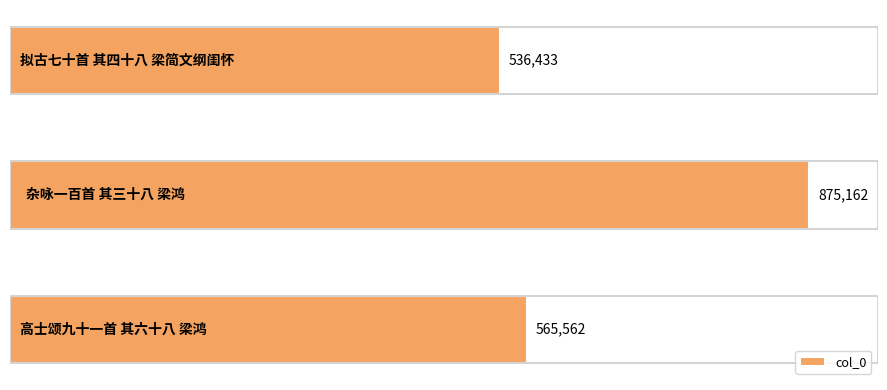

What is the sum of all values?

1977157